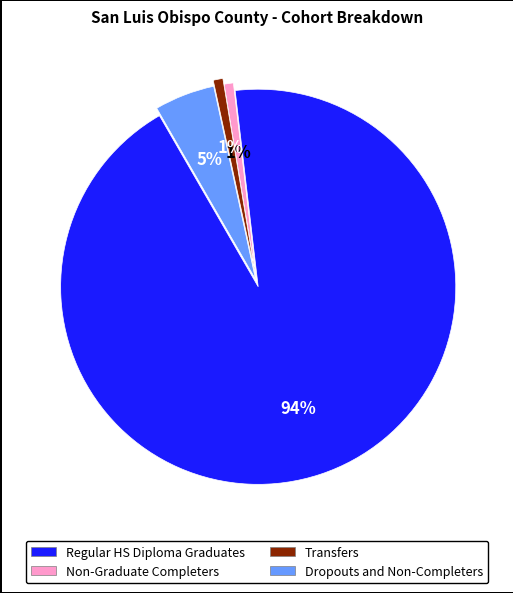

Which has a higher value, Non-Graduate Completers or Dropouts and Non-Completers?

Dropouts and Non-Completers